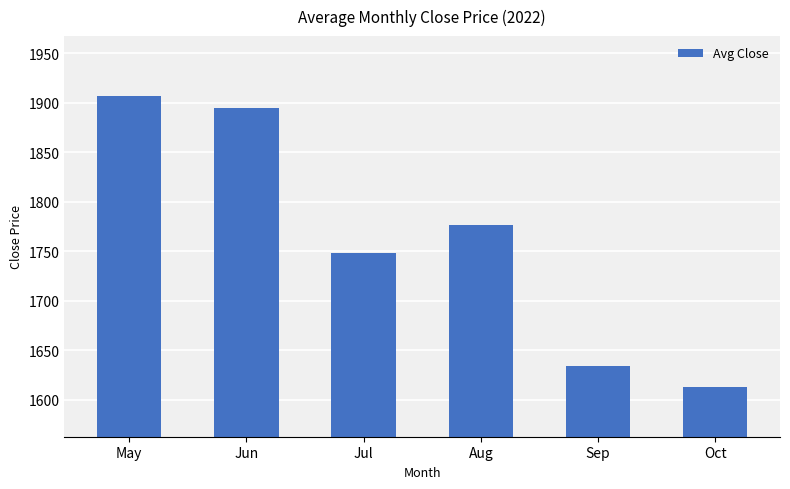

How many data points does each series have?

6